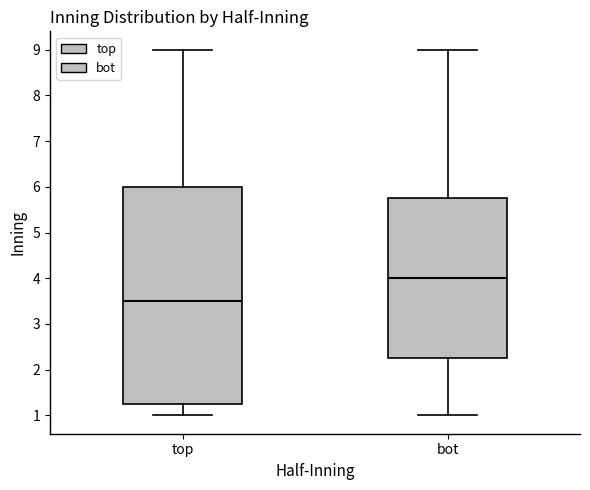

Reading left to right, transcribe this box plot: for each box, give where its median line is, the range the box spans, and where its two whiskers end, as read against the y-axis. The values are not printed on the chart, so give them approximately, as read against the axis.

top: median 3.5, box 1.3 to 6.0, whiskers 1.0 to 9.0
bot: median 4.0, box 2.3 to 5.8, whiskers 1.0 to 9.0